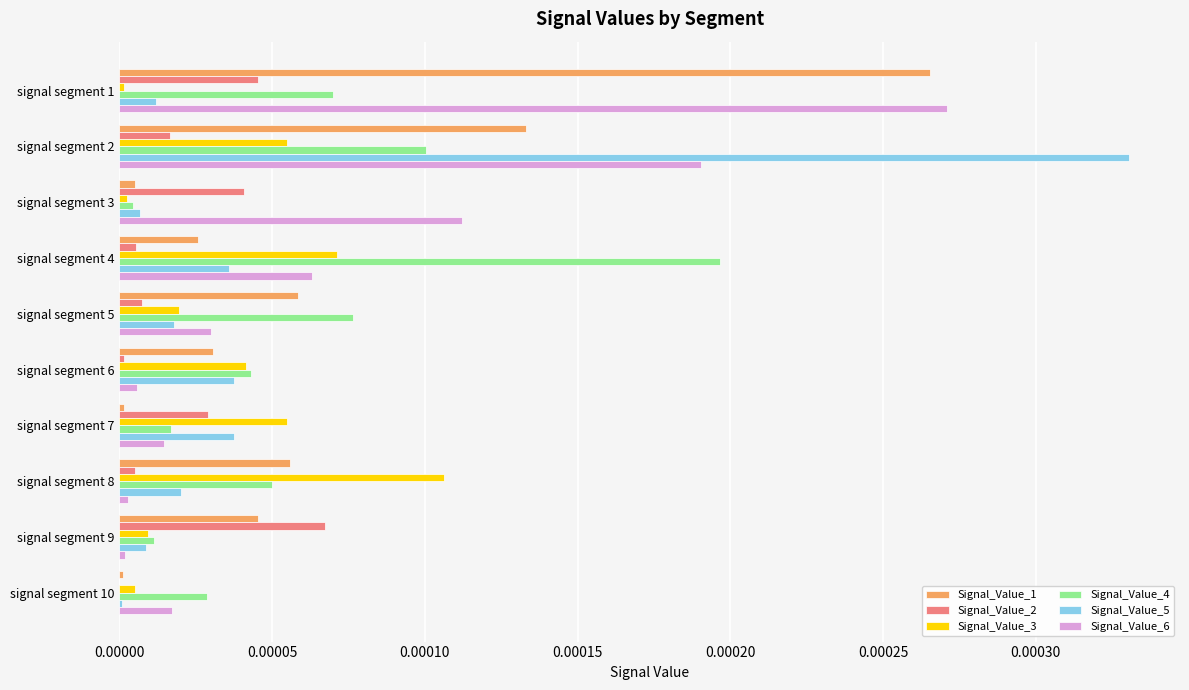

Which category has the highest value across all series?

signal segment 2